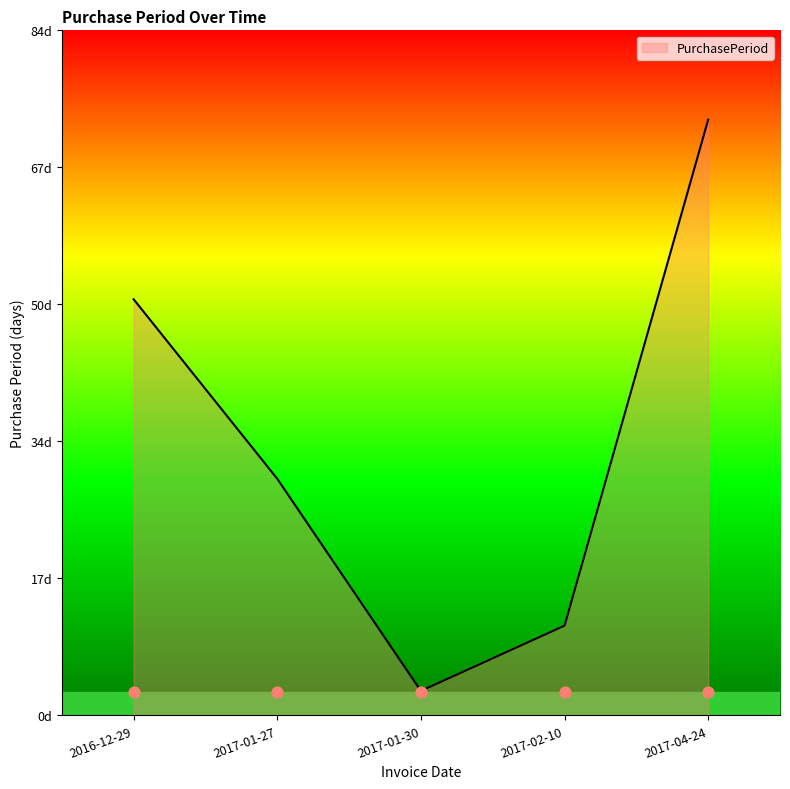

What is the change in value from 2017-01-27 to 2017-02-10?

-18